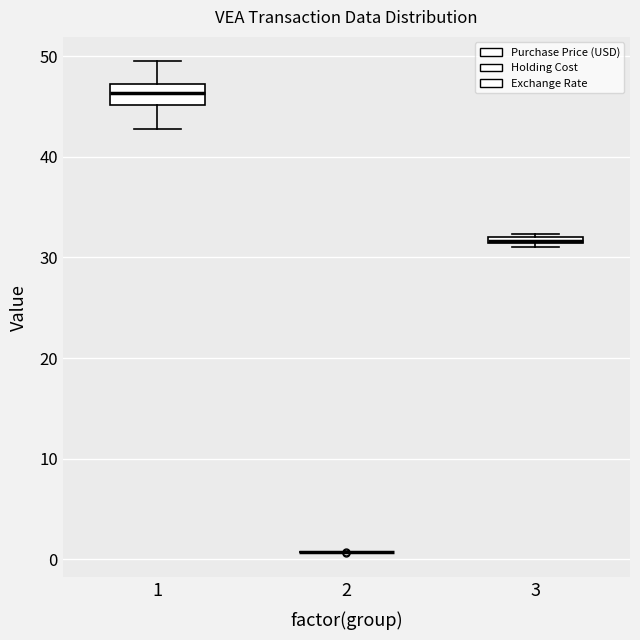

Comparing the boxes themselves (not the whiskers), which one is the tallest?

1